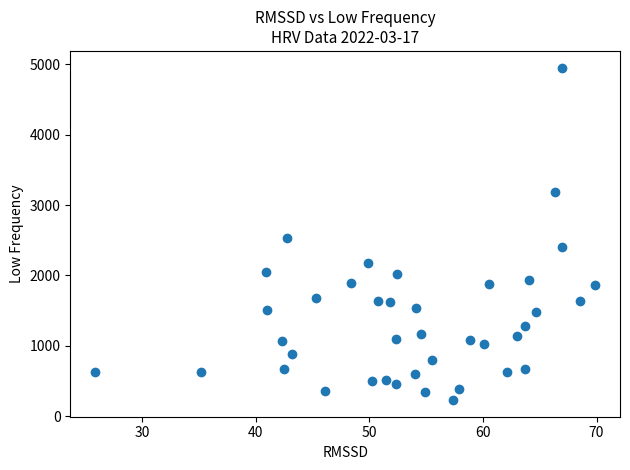

What Y value in the scatter plot is closest to 2591?

2529.9